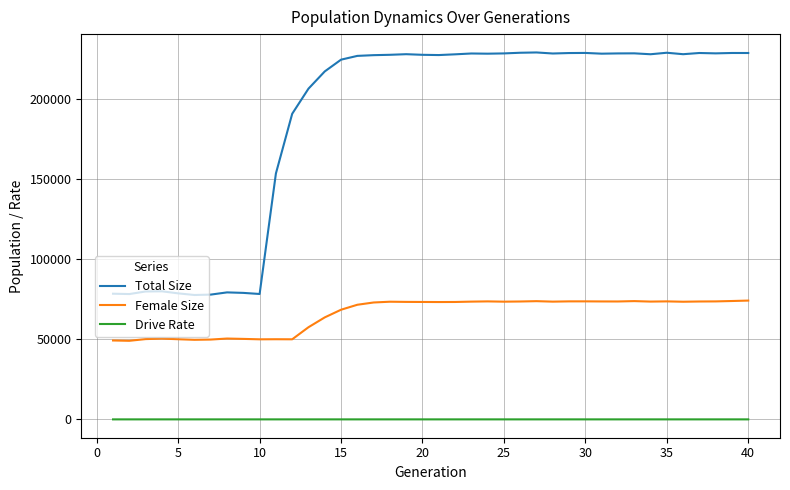

Rank the series by their maximum value, from highest to lowest.

Total Size, Female Size, Drive Rate